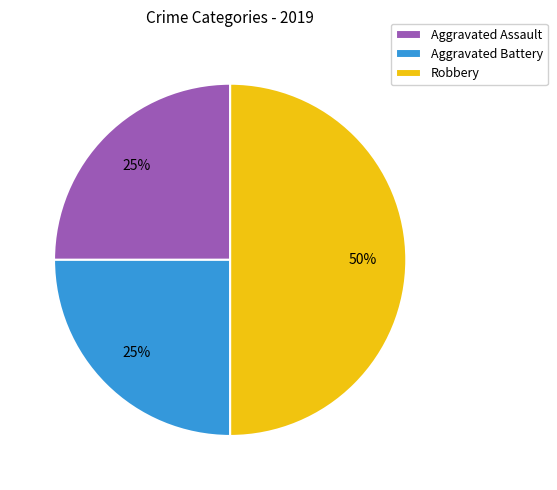

To the nearest percent, what portion does Robbery represent?

50%